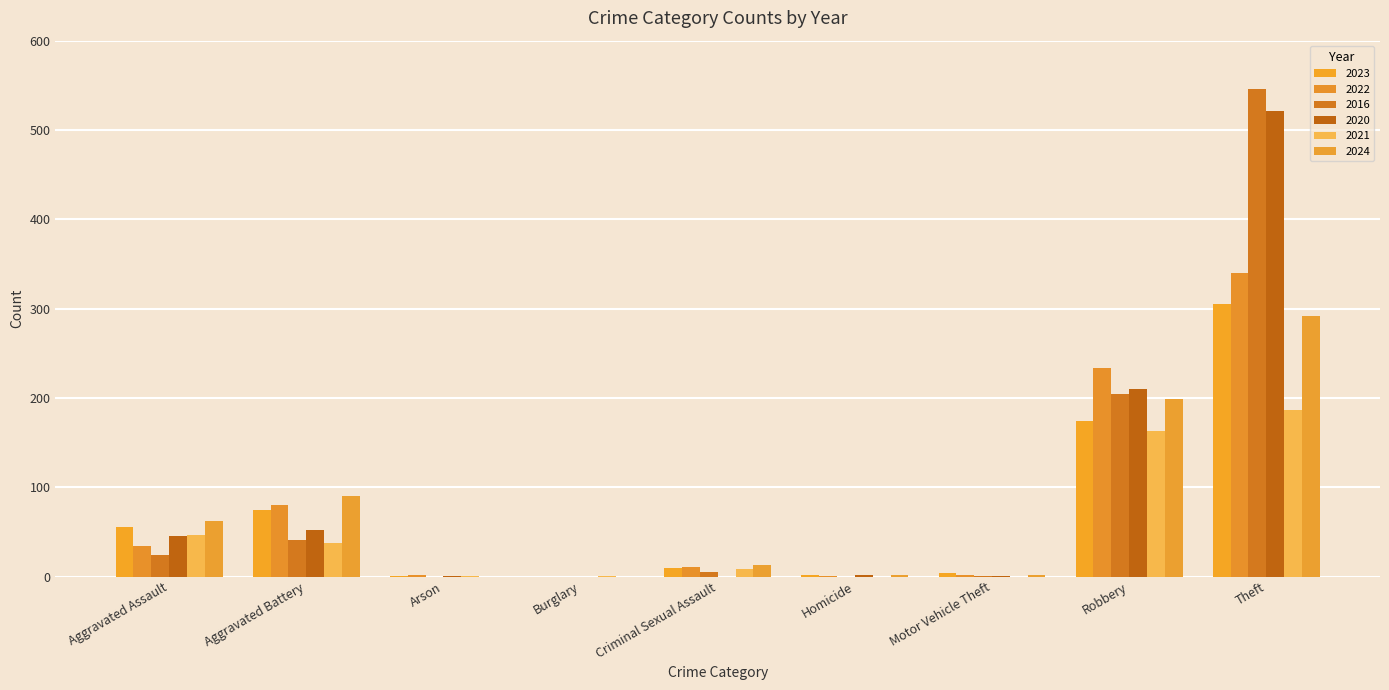

What position from the right is Motor Vehicle Theft?

3